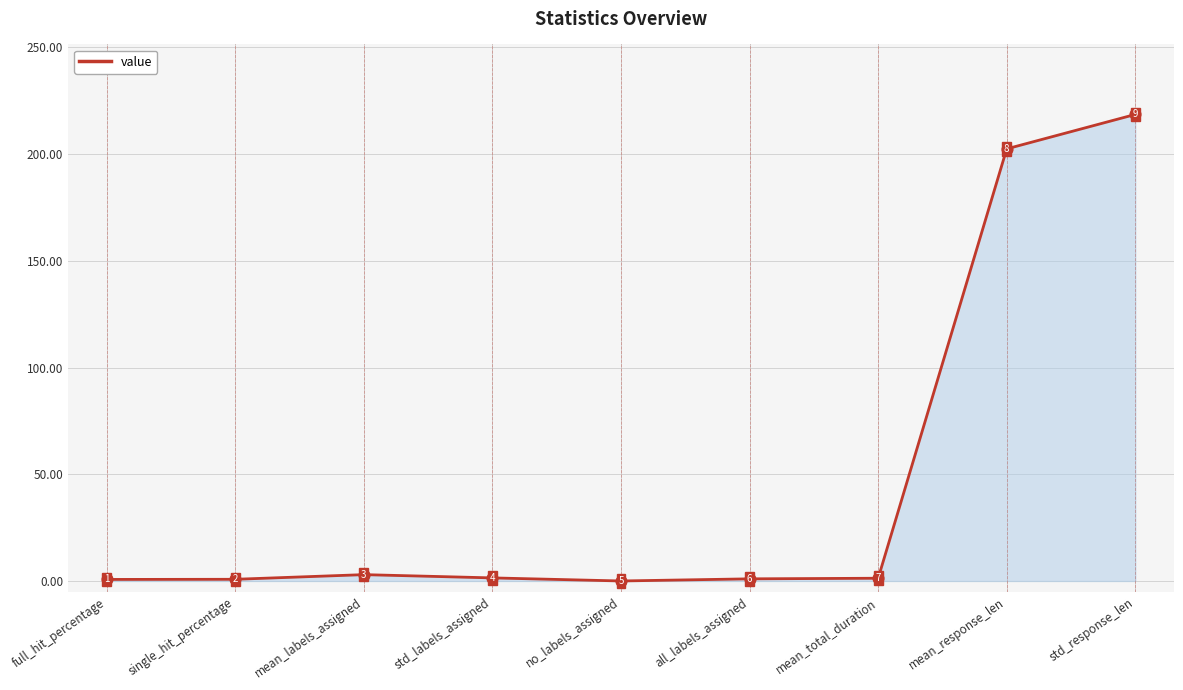

What is the ratio of the value at std_response_len to the value at std_labels_assigned?

151.9